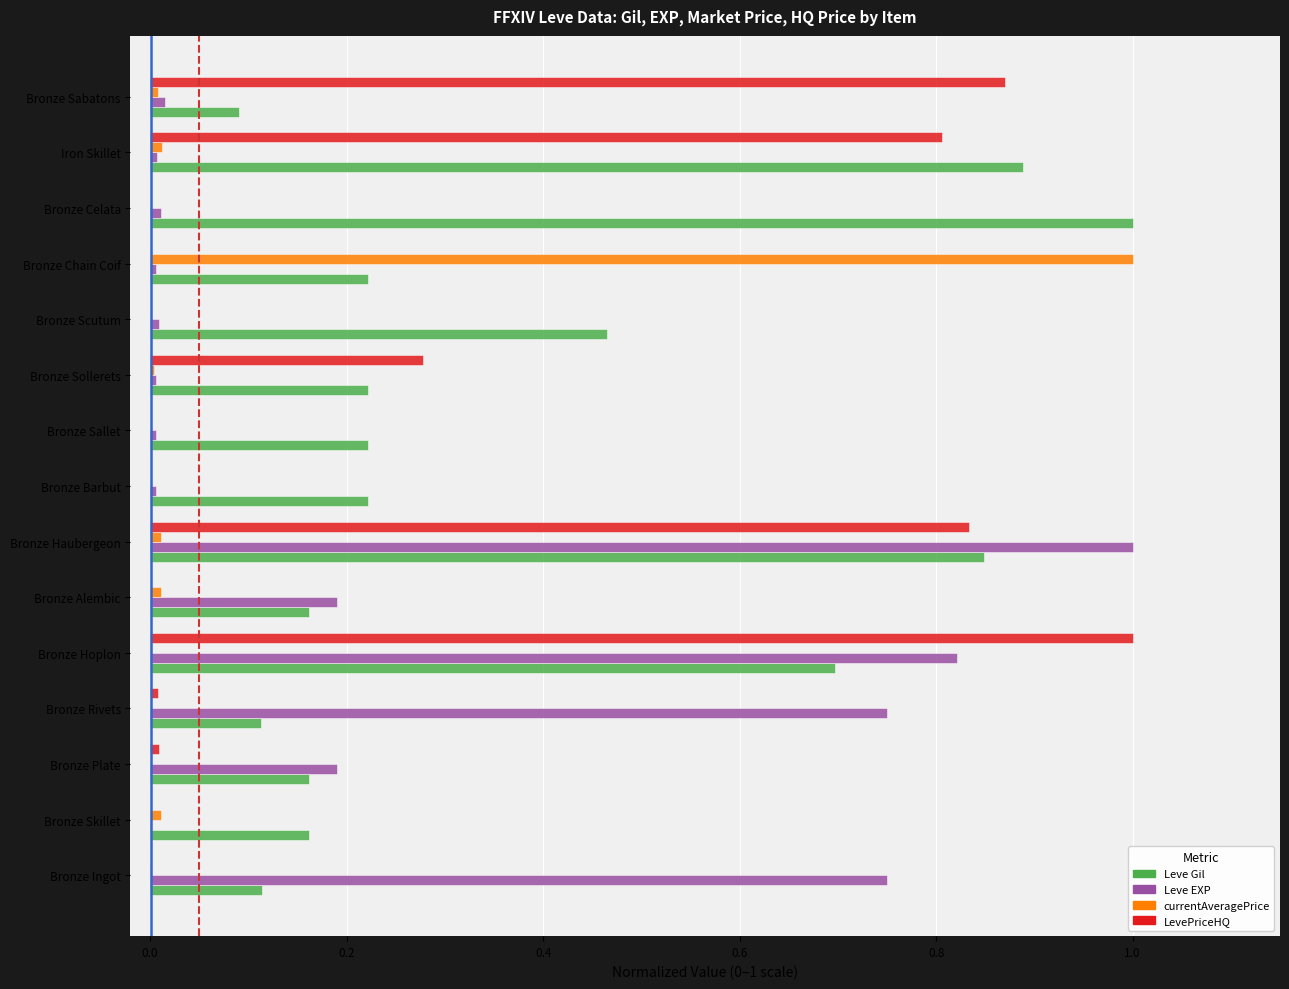

What is the sum of all Leve Gil values?

5.6